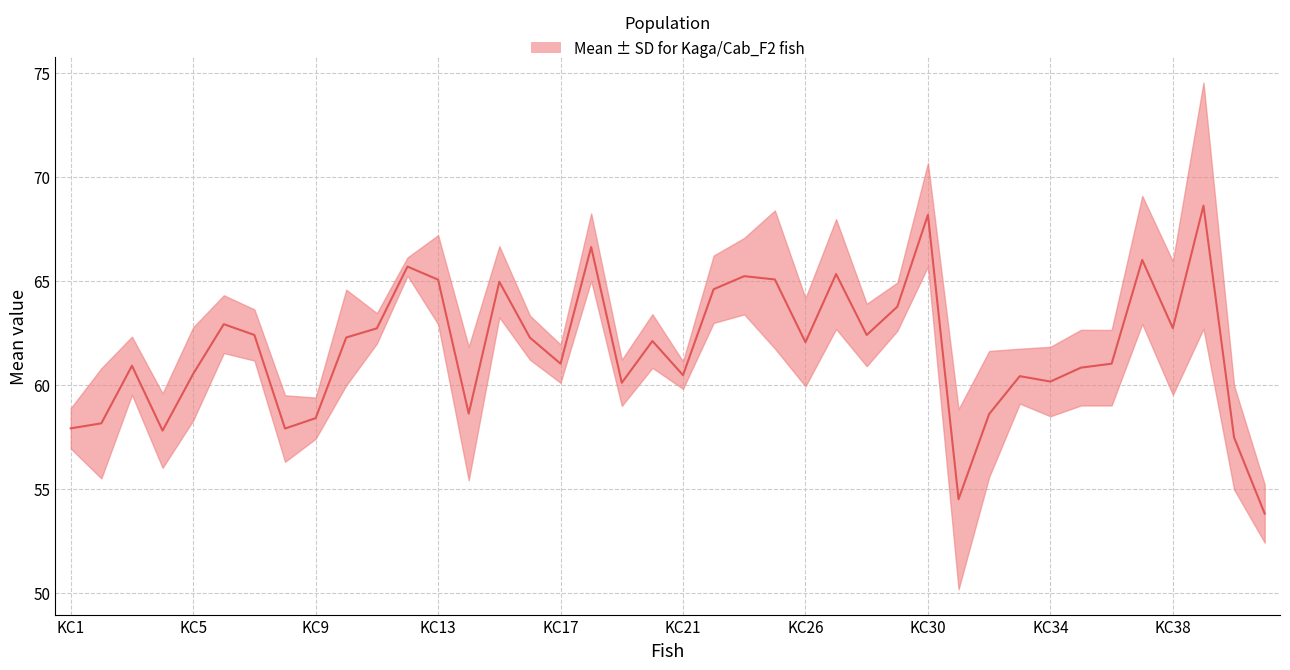

What is the approximate value at KC34?

60.1